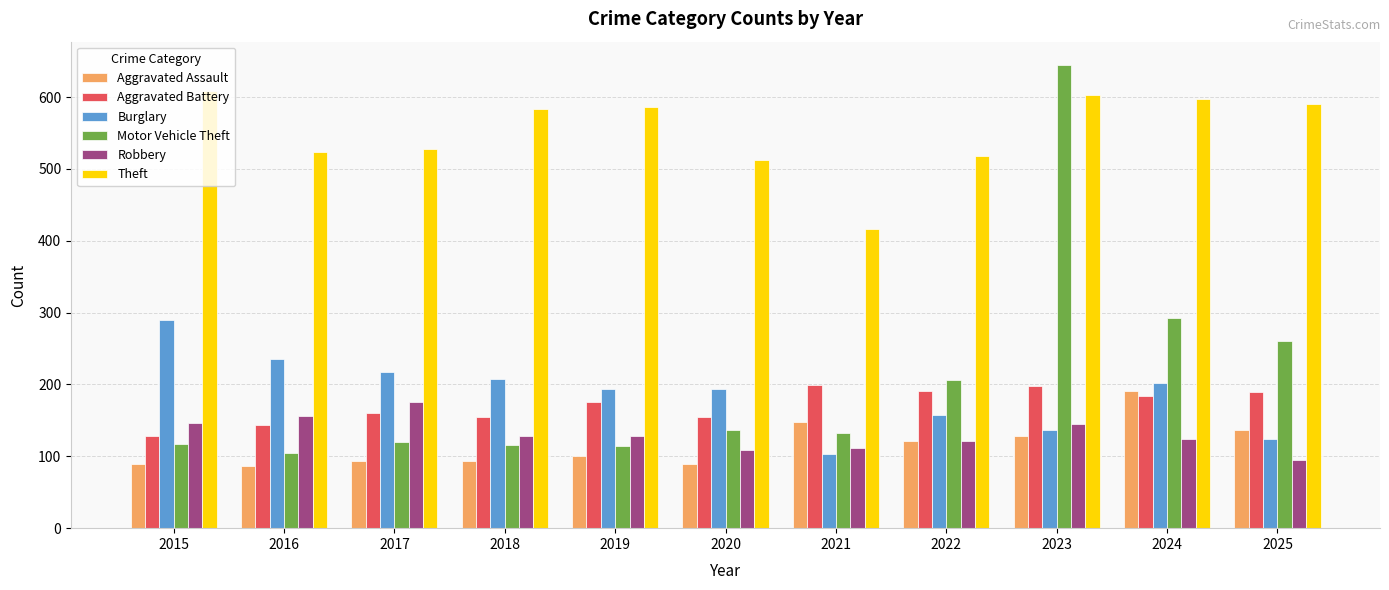

Between 2016 and 2023, which series saw the biggest shift?

Motor Vehicle Theft